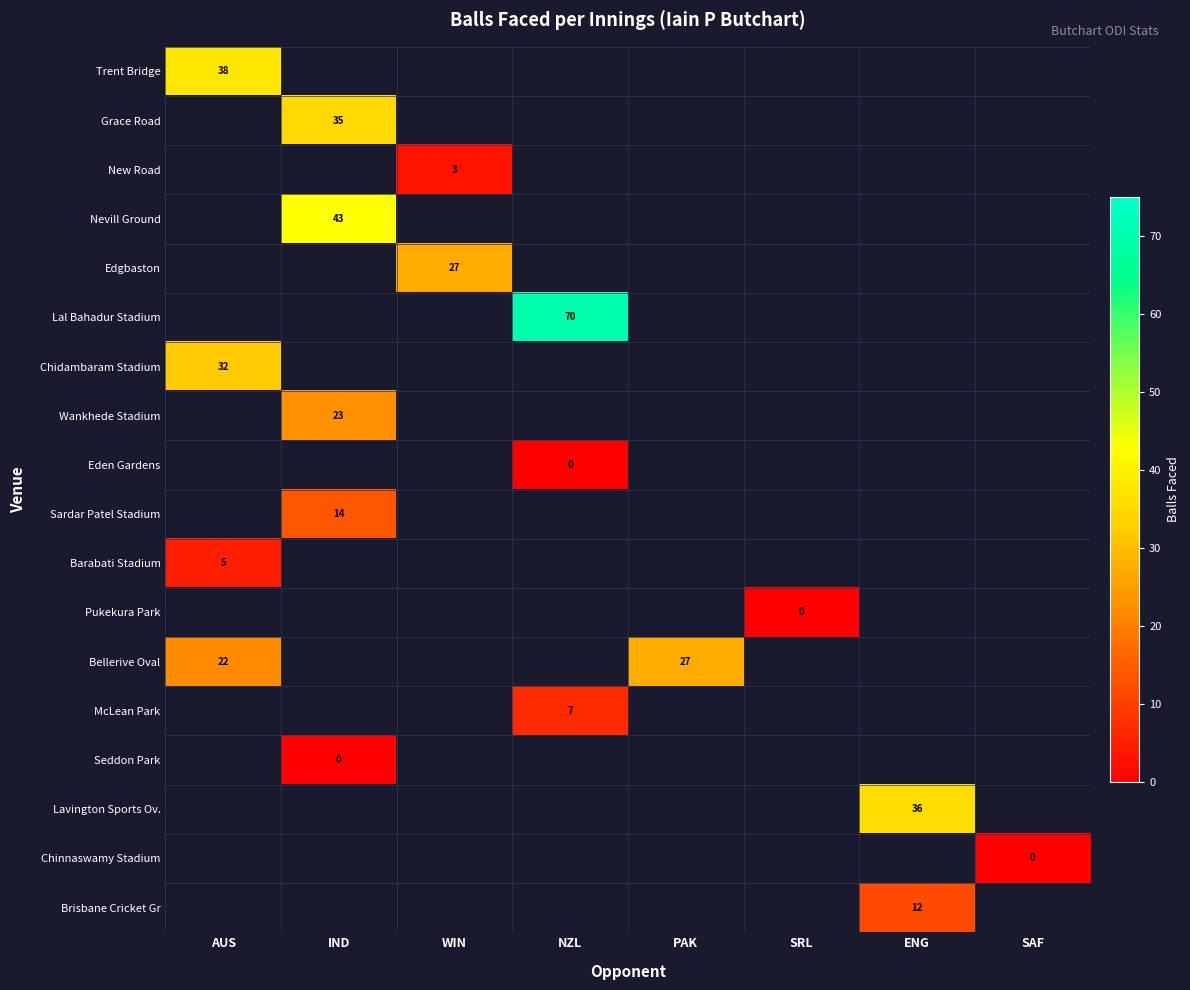

The value of New Road at WIN is 3. True or false?

True